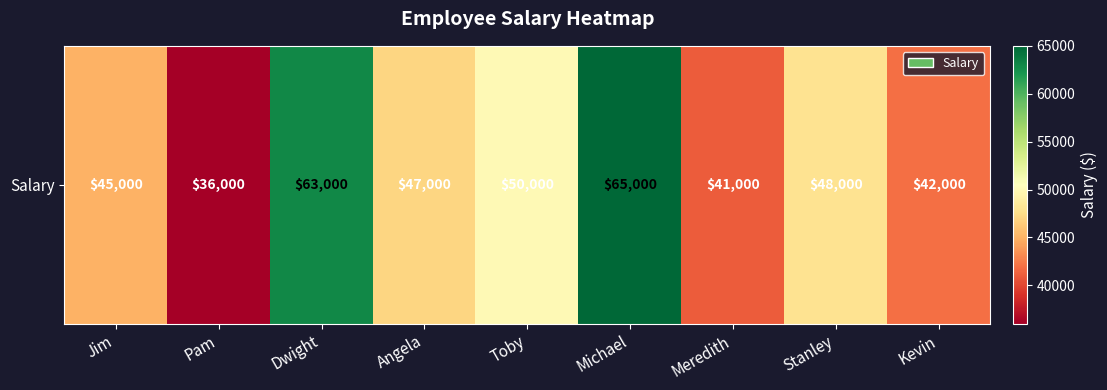

Reading right to left, transcribe all the data shown in this chart.

Kevin=42000	Stanley=48000	Meredith=41000	Michael=65000	Toby=50000	Angela=47000	Dwight=63000	Pam=36000	Jim=45000